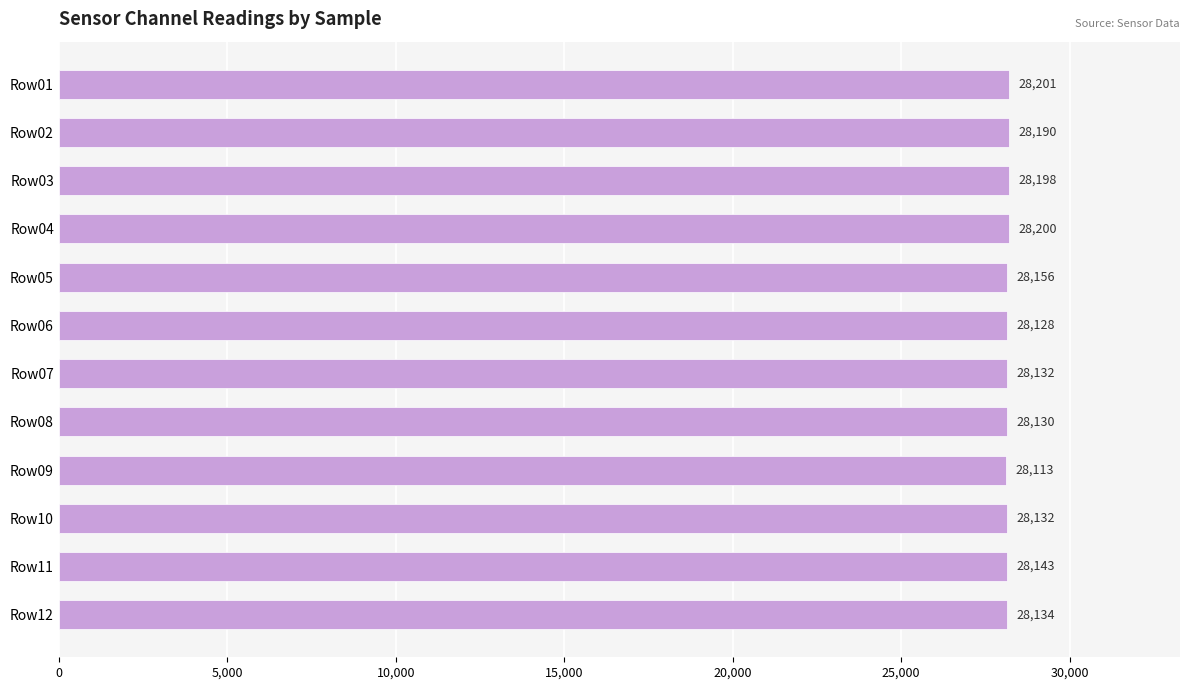

What is the value of the 1st bar from the top?

28201